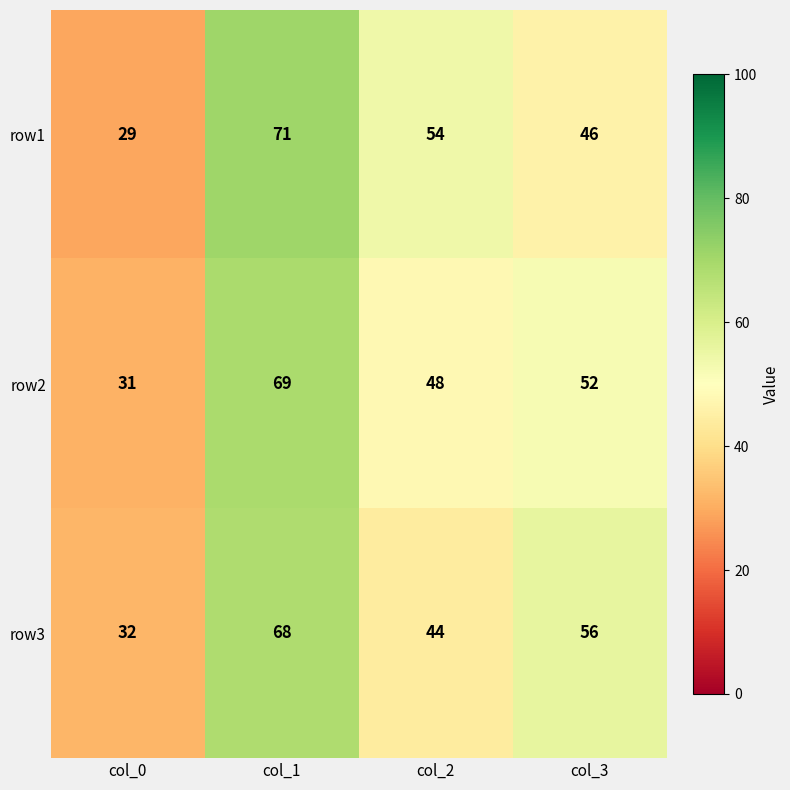

At which label is row3 closest to 50?

col_2